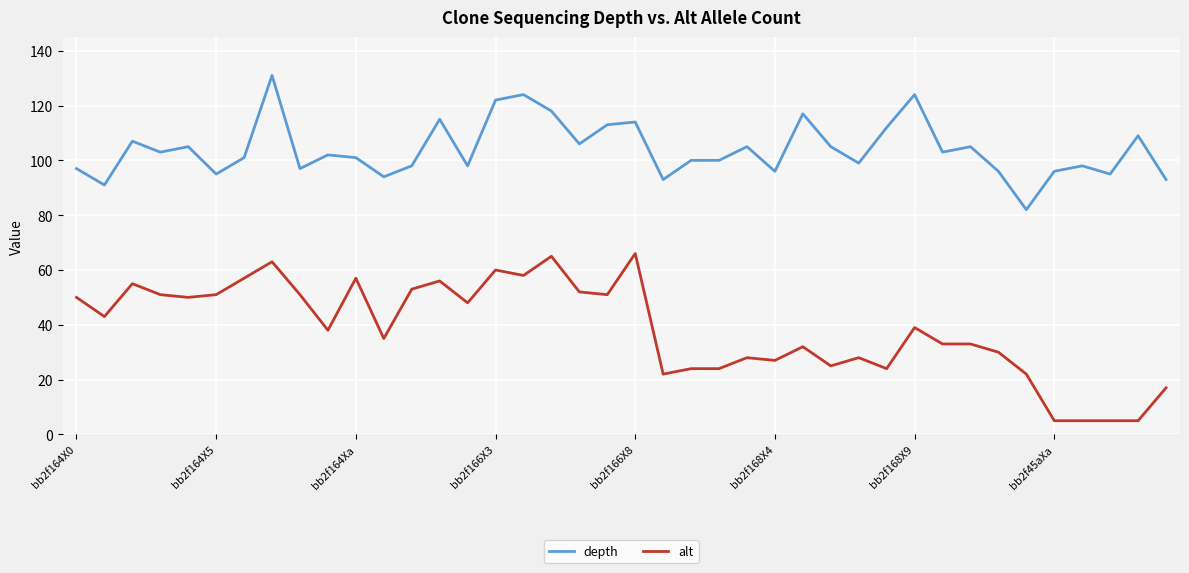

Which series has the largest range (max minus min)?

alt